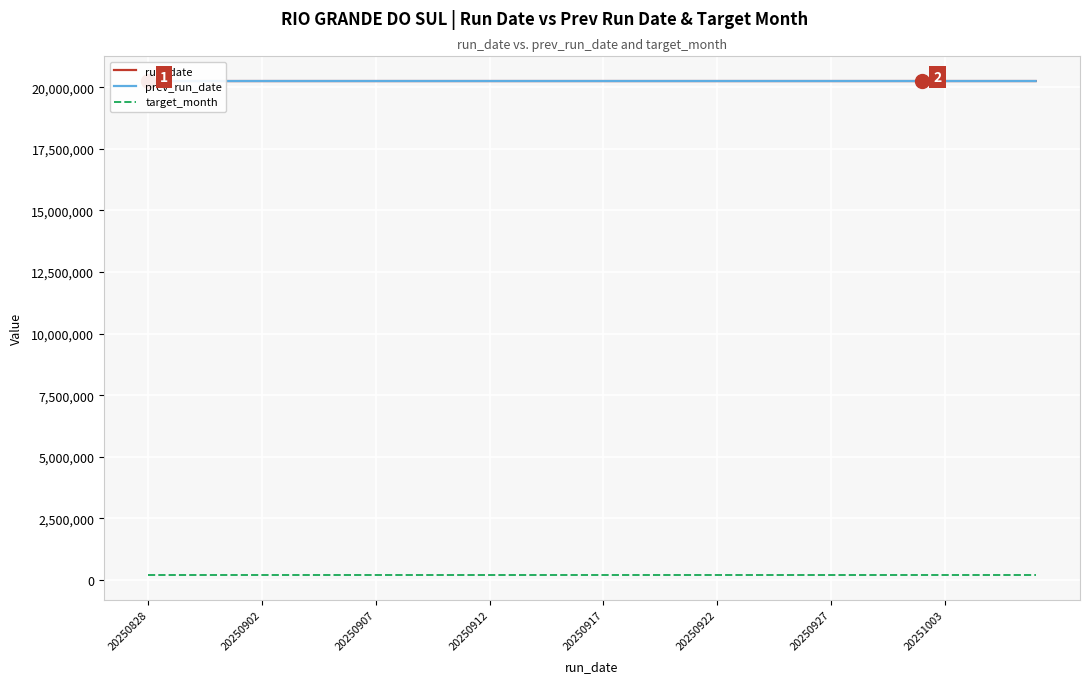

Count the target_month values in the range 202509 to 202510.

35